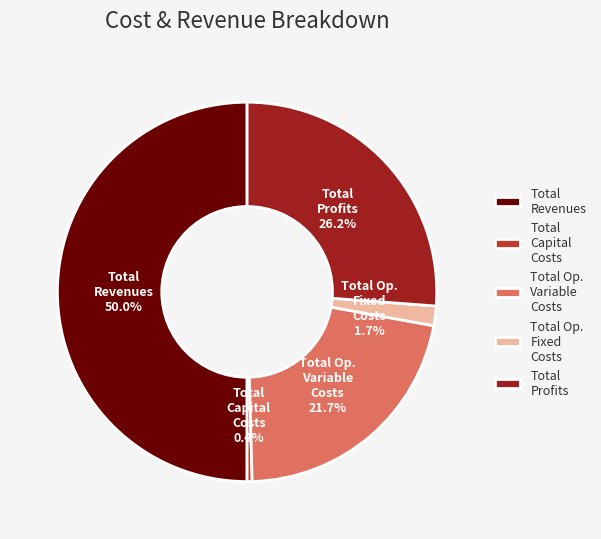

Count the number of slices in the pie.

5